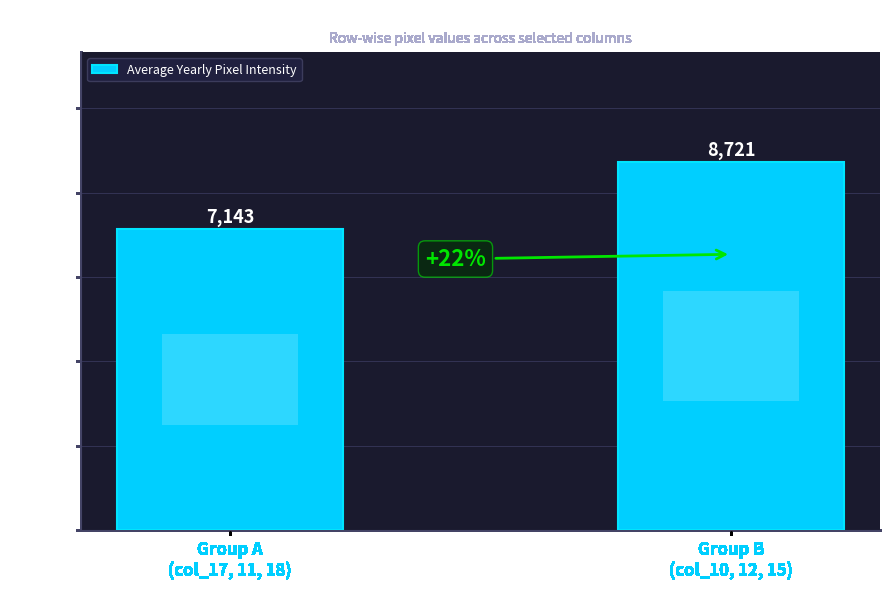

Is it true that the value at Group A
(col_17, 11, 18) is 9729?

False